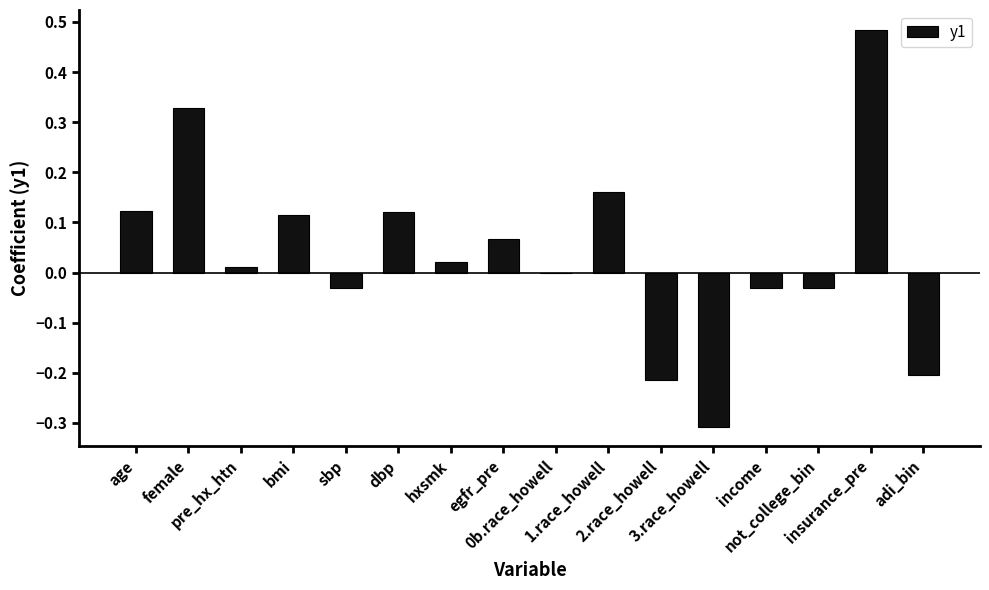

Are the bars horizontal?

No